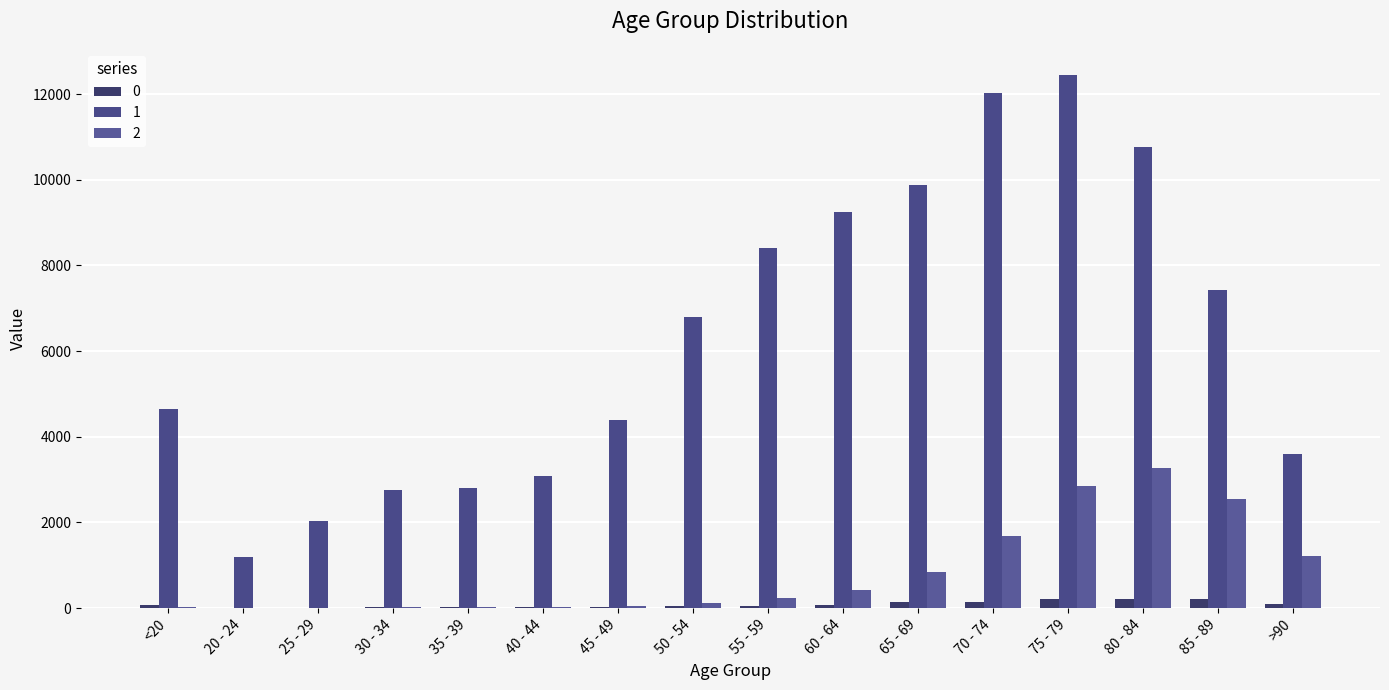

Which series has the largest total across all categories?

1